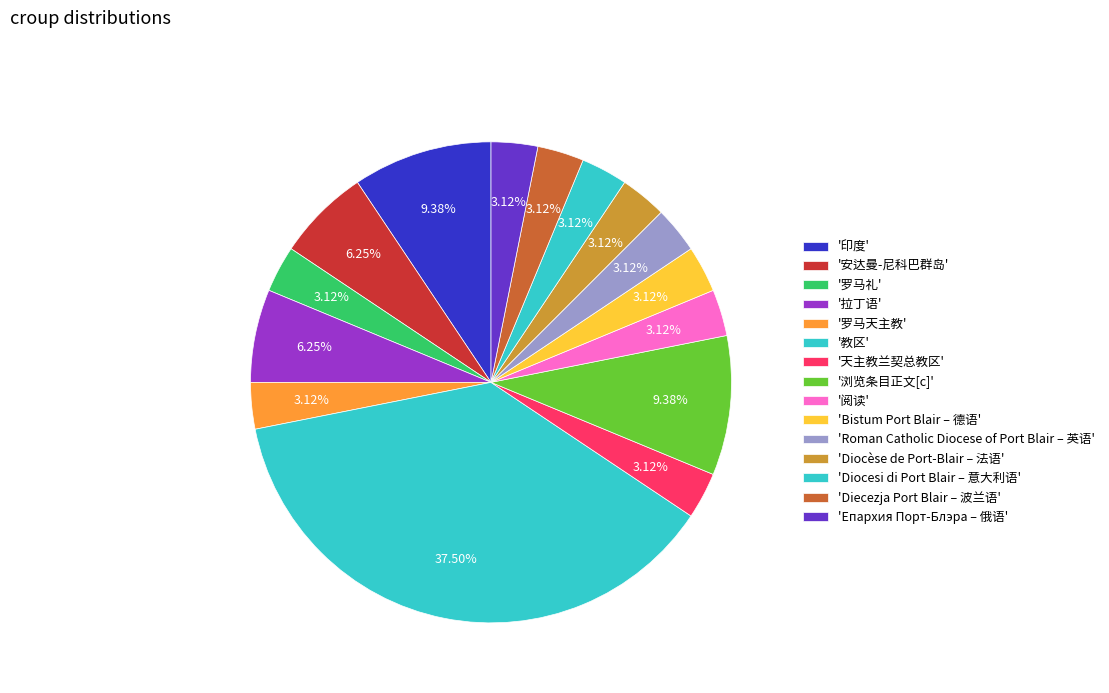

How many segments does this pie chart have?

15